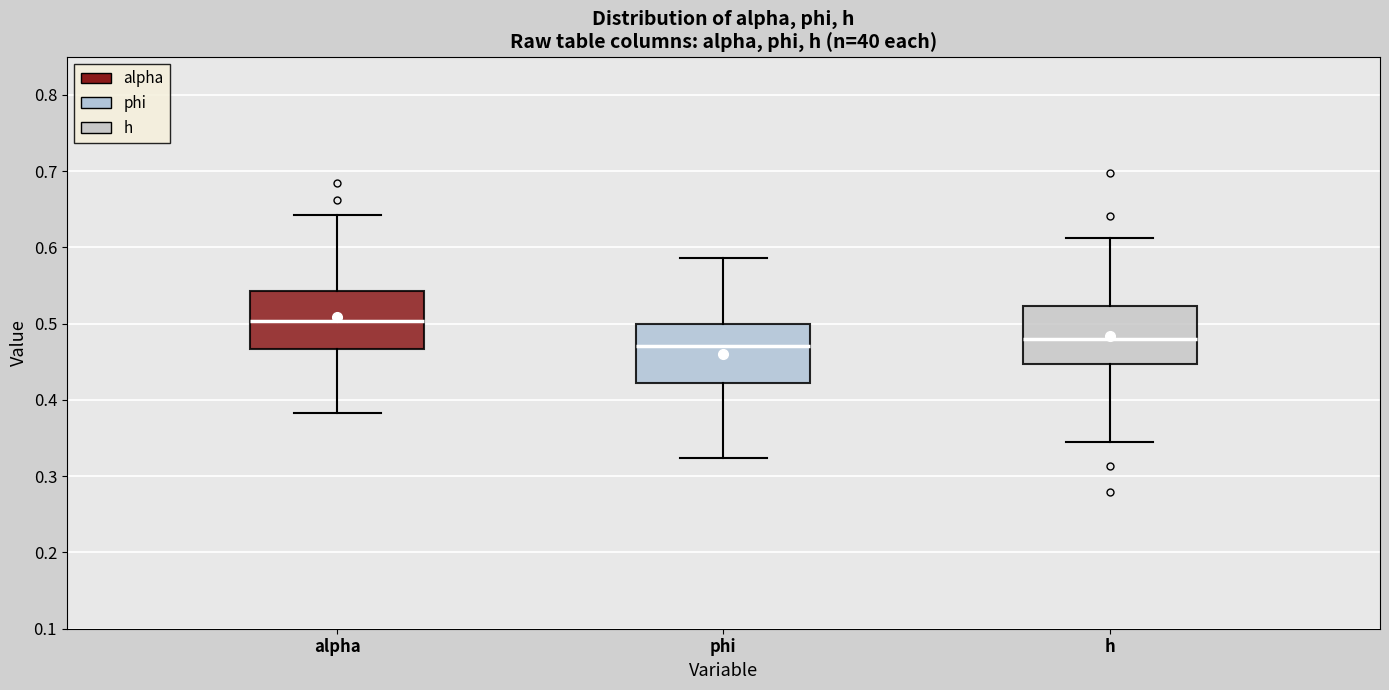

Reading left to right, transcribe this box plot: for each box, give where its median line is, the range the box spans, and where its two whiskers end, as read against the y-axis. The values are not printed on the chart, so give them approximately, as read against the axis.

alpha: median 0.50, box 0.47 to 0.54, whiskers 0.38 to 0.64
phi: median 0.47, box 0.42 to 0.50, whiskers 0.32 to 0.59
h: median 0.48, box 0.45 to 0.52, whiskers 0.34 to 0.61